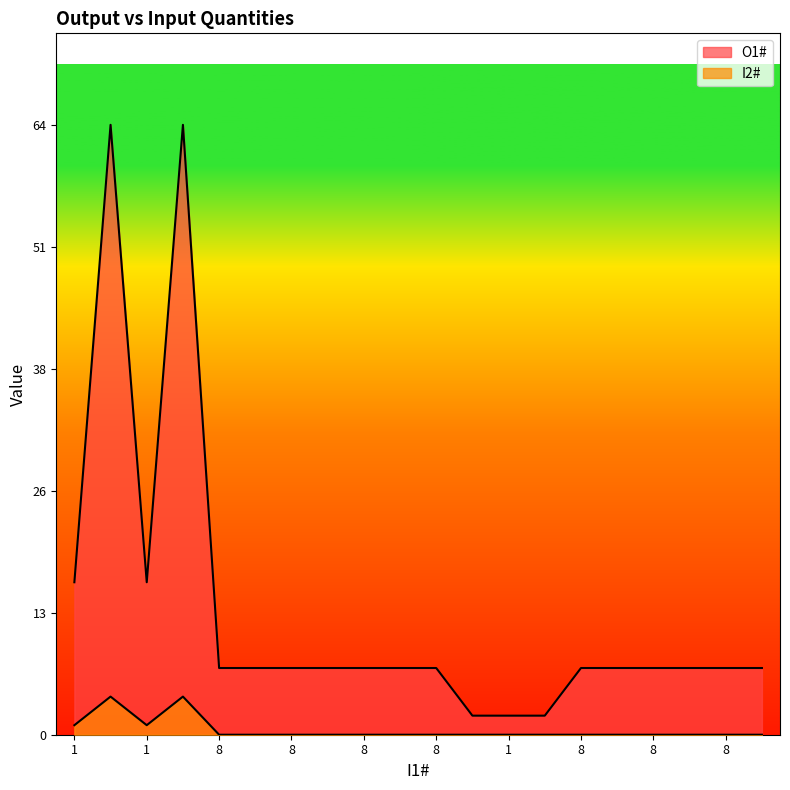

How many series are shown in this chart?

2